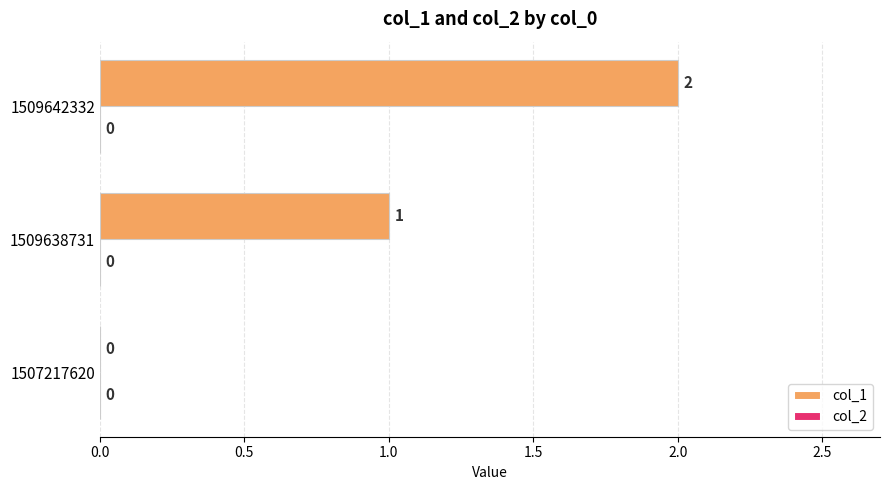

At which label is the value closest to 1?

1509638731